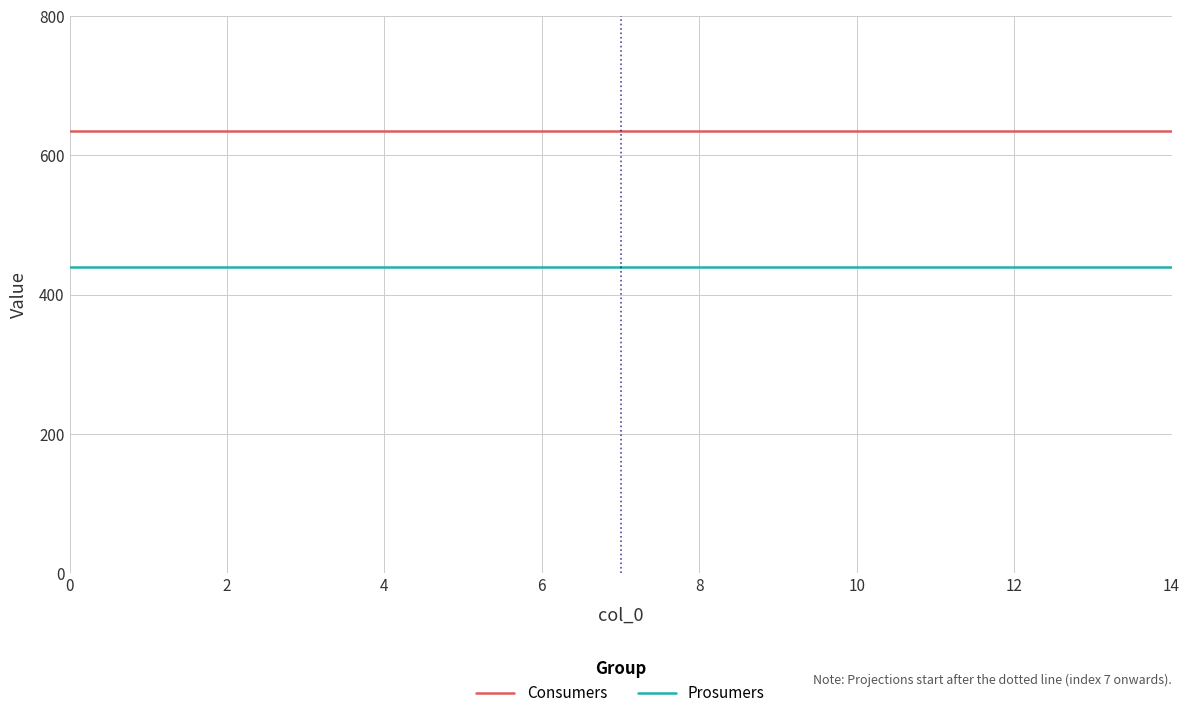

True or false: Consumers and Prosumers intersect in this chart.

False